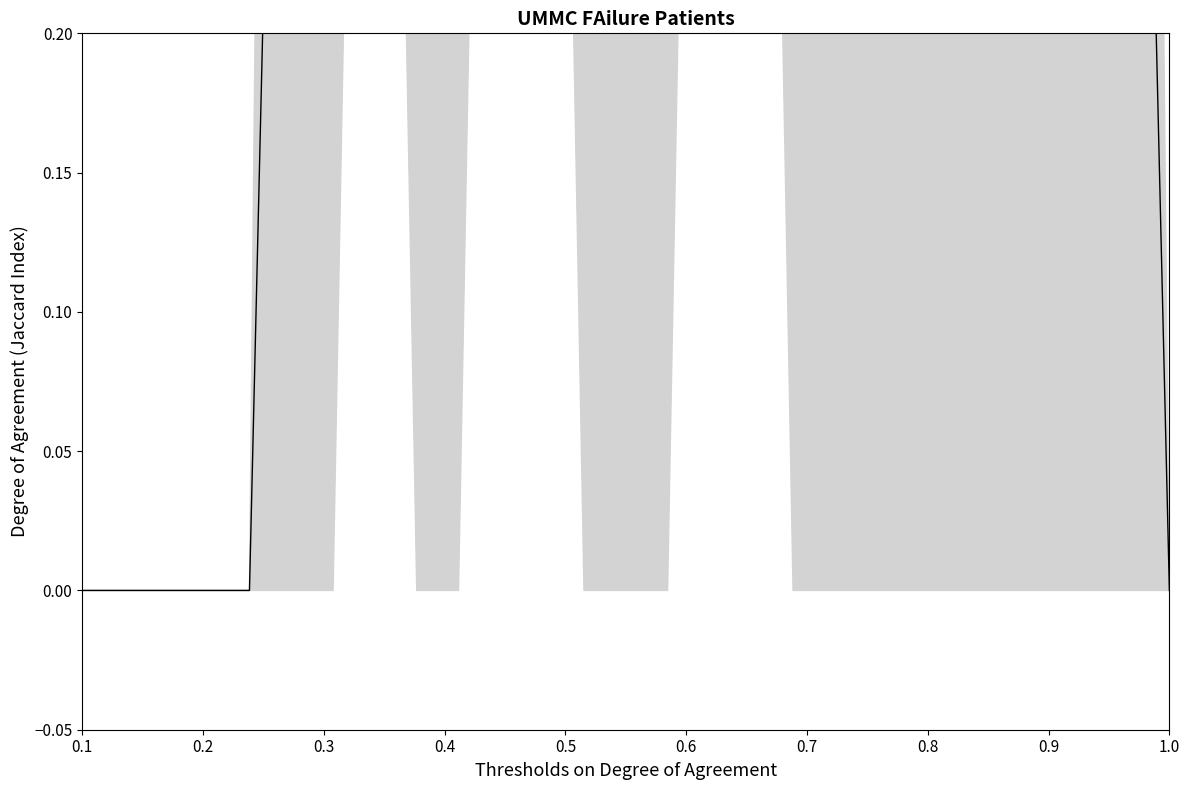

What is the greatest value displayed?

1.4